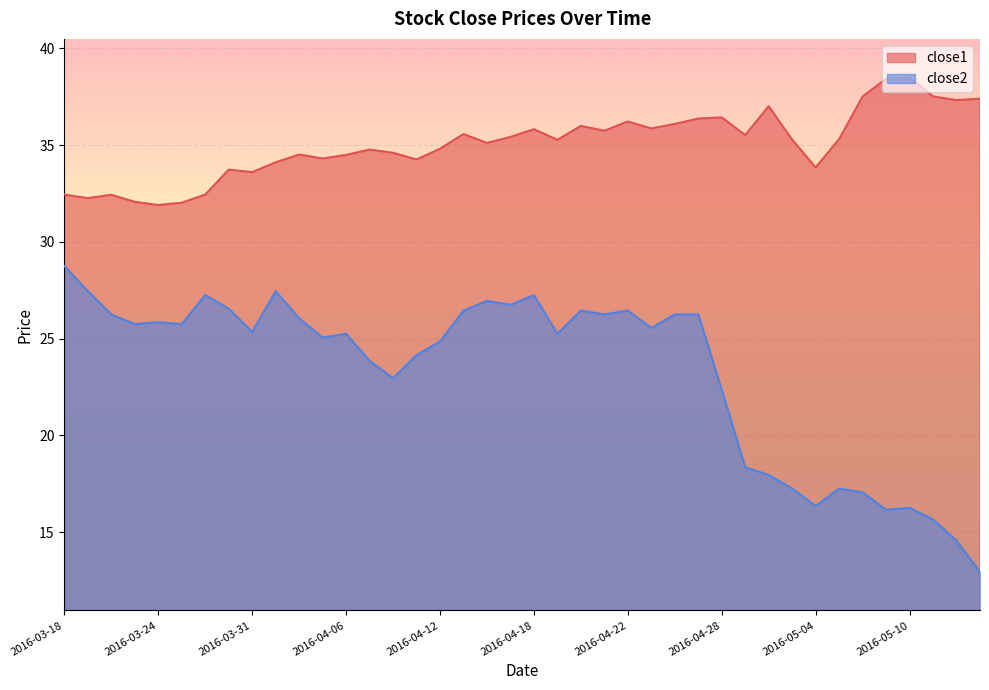

Reading right to left, extract all data points from this chart.

close1: 2016-05-13=37.4	2016-05-12=37.3	2016-05-11=37.5	2016-05-10=38.5	2016-05-09=38.4	2016-05-06=37.5	2016-05-05=35.3	2016-05-04=33.9	2016-05-03=35.3	2016-05-02=37.0	2016-04-29=35.5	2016-04-28=36.4	2016-04-27=36.4	2016-04-26=36.1	2016-04-25=35.9	2016-04-22=36.2	2016-04-21=35.7	2016-04-20=36.0	2016-04-19=35.3	2016-04-18=35.8	2016-04-15=35.4	2016-04-14=35.1	2016-04-13=35.6	2016-04-12=34.8	2016-04-11=34.3	2016-04-08=34.6	2016-04-07=34.8	2016-04-06=34.5	2016-04-05=34.3	2016-04-04=34.5	2016-04-01=34.1	2016-03-31=33.6	2016-03-30=33.7	2016-03-29=32.4	2016-03-28=32.0	2016-03-24=31.9	2016-03-23=32.1	2016-03-22=32.4	2016-03-21=32.3	2016-03-18=32.4
close2: 2016-05-13=12.9	2016-05-12=14.6	2016-05-11=15.7	2016-05-10=16.2	2016-05-09=16.1	2016-05-06=17.1	2016-05-05=17.2	2016-05-04=16.4	2016-05-03=17.2	2016-05-02=17.9	2016-04-29=18.4	2016-04-28=22.4	2016-04-27=26.2	2016-04-26=26.2	2016-04-25=25.6	2016-04-22=26.4	2016-04-21=26.2	2016-04-20=26.4	2016-04-19=25.2	2016-04-18=27.2	2016-04-15=26.8	2016-04-14=26.9	2016-04-13=26.4	2016-04-12=24.9	2016-04-11=24.1	2016-04-08=22.9	2016-04-07=23.9	2016-04-06=25.2	2016-04-05=25.1	2016-04-04=26.1	2016-04-01=27.4	2016-03-31=25.4	2016-03-30=26.6	2016-03-29=27.2	2016-03-28=25.8	2016-03-24=25.9	2016-03-23=25.8	2016-03-22=26.2	2016-03-21=27.4	2016-03-18=28.8